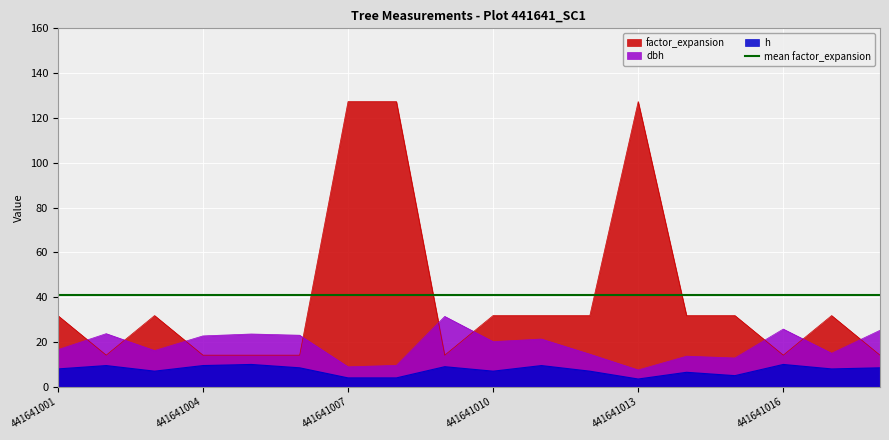

Which series has the largest range (max minus min)?

factor_expansion